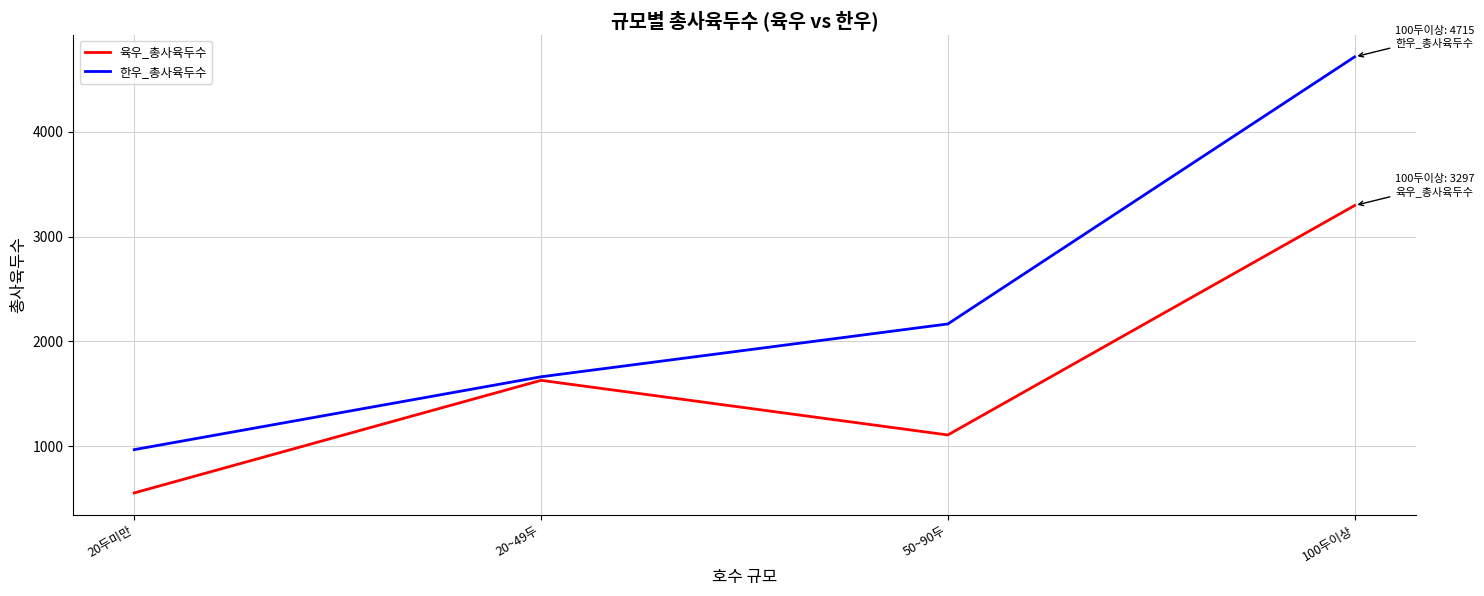

What is the minimum value for 한우_총사육두수?

968